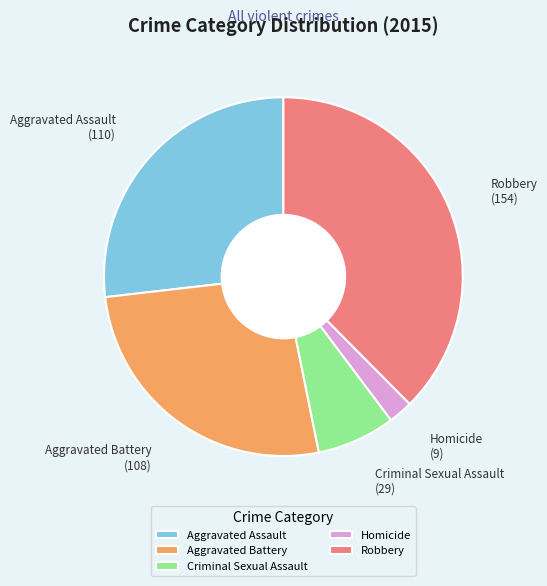

Is it true that Aggravated Assault is 21% of the pie?

False